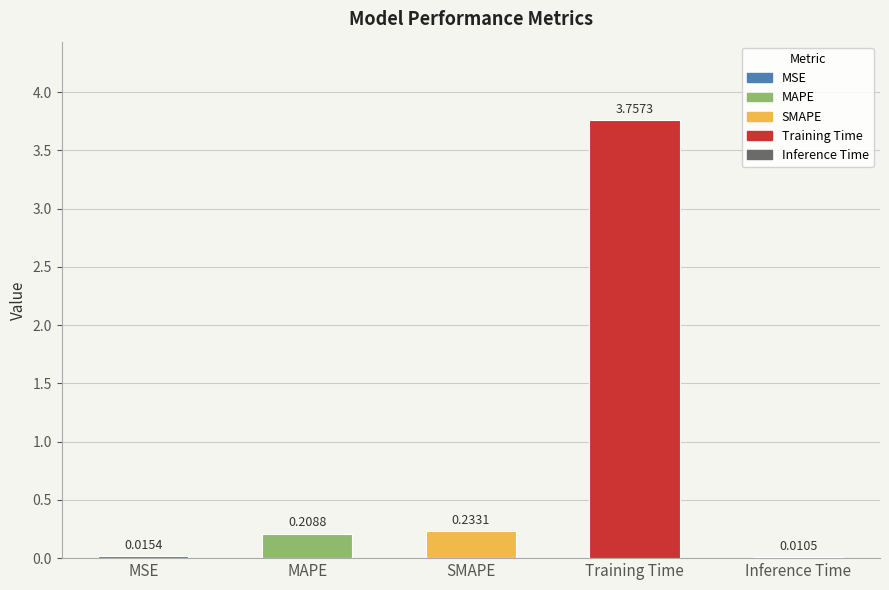

At which label is the value closest to 1?

SMAPE